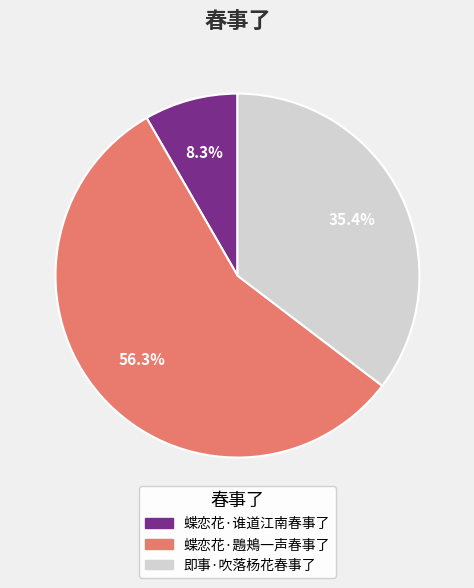

To the nearest percent, what portion does 即事·吹落杨花春事了 represent?

35%